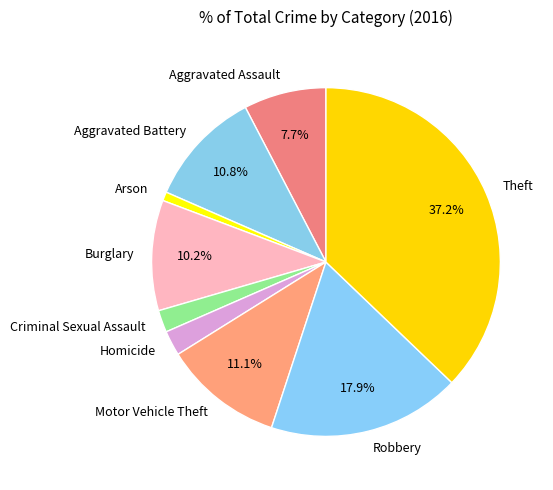

To the nearest percent, what percentage of the pie is Aggravated Assault?

8%